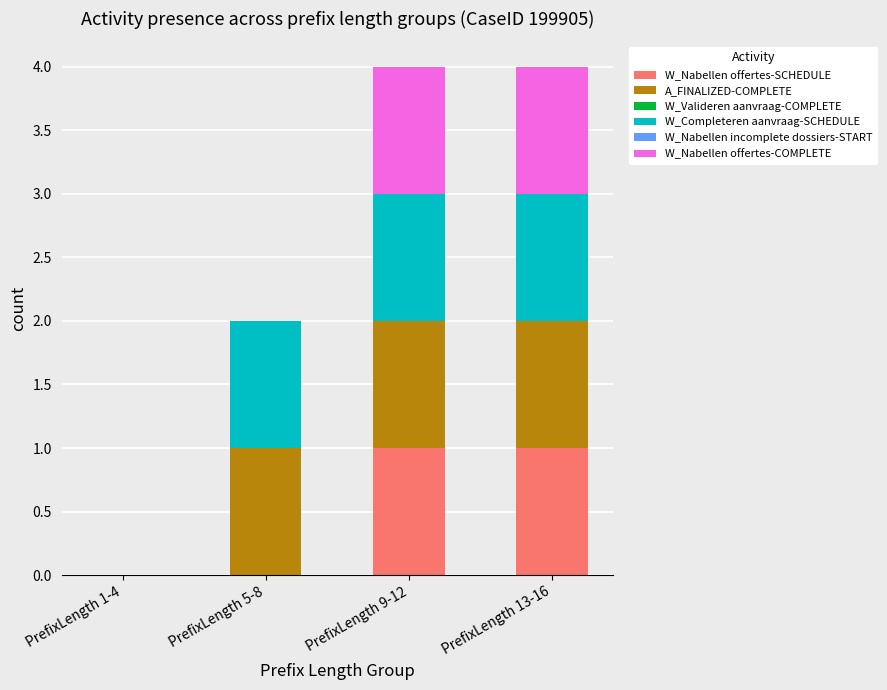

Does the chart contain stacked bars?

Yes